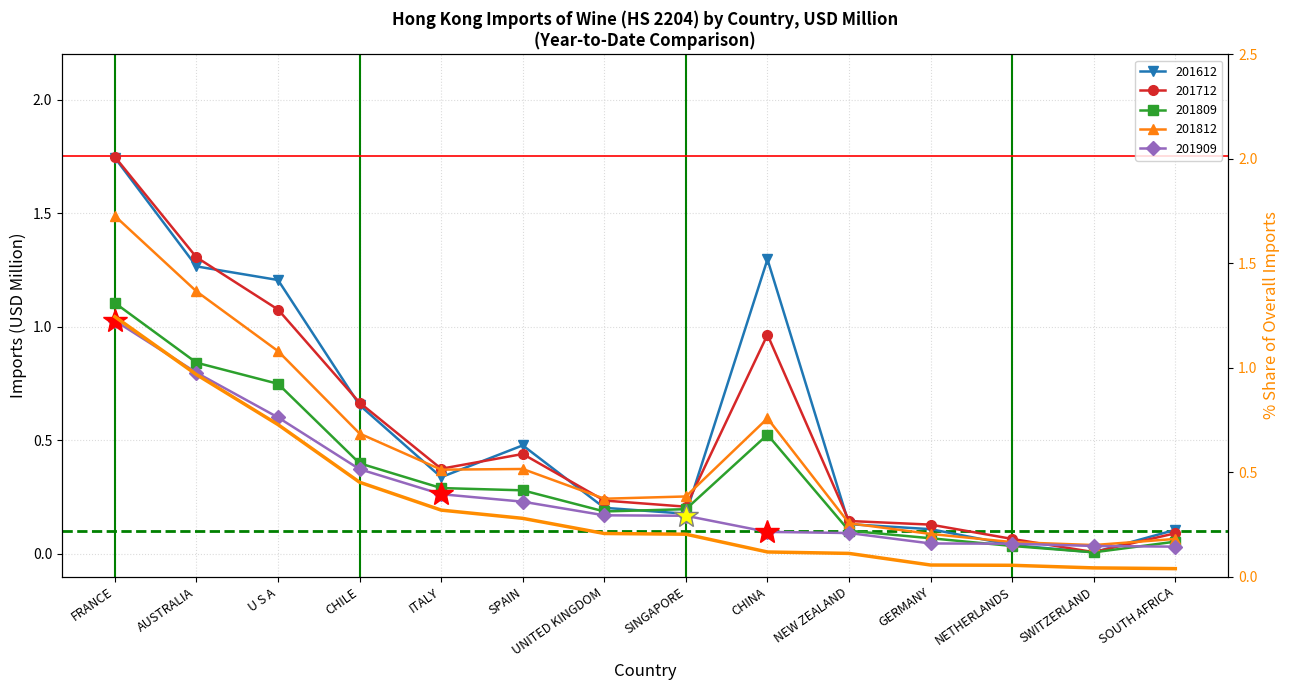

What is the difference between the maximum and minimum values?

1.2